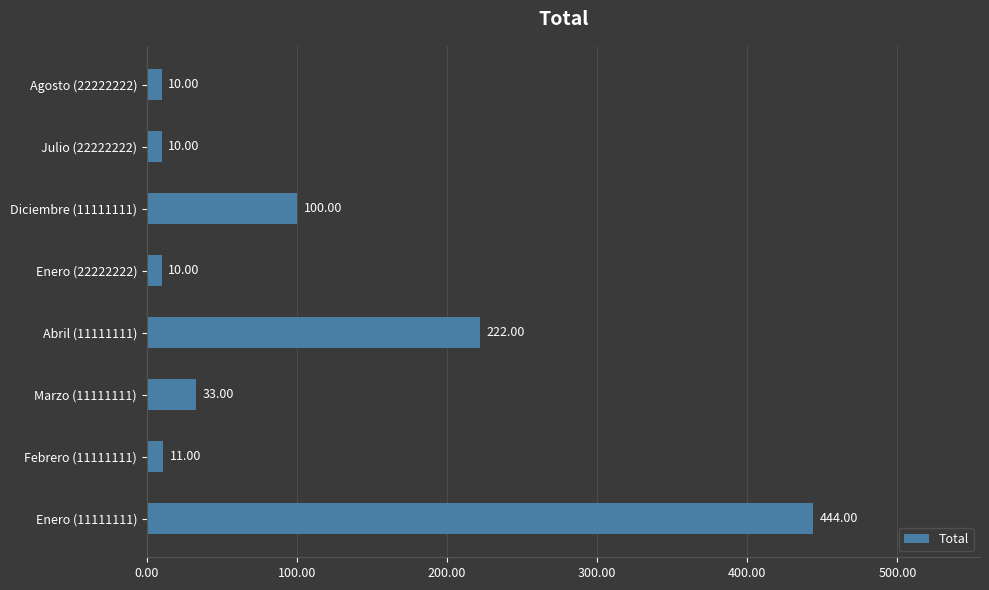

How many bars are there in total?

8